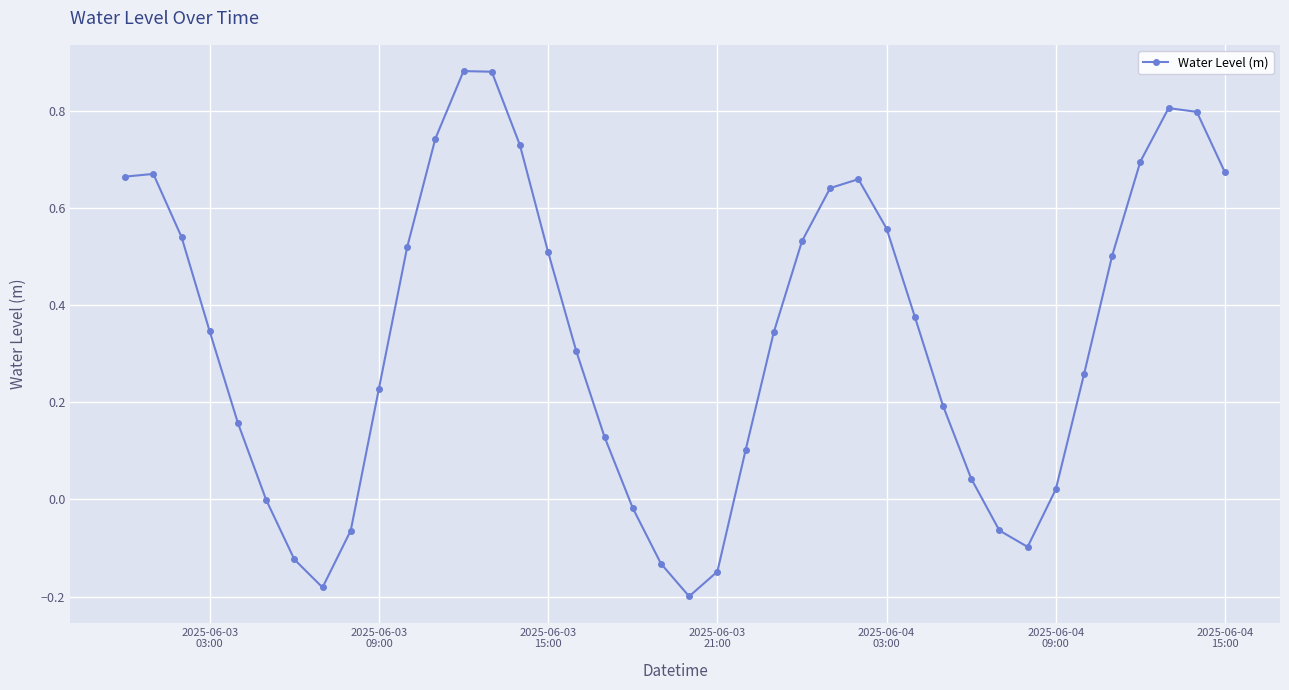

What is the difference between the second highest and second lowest values?

1.1